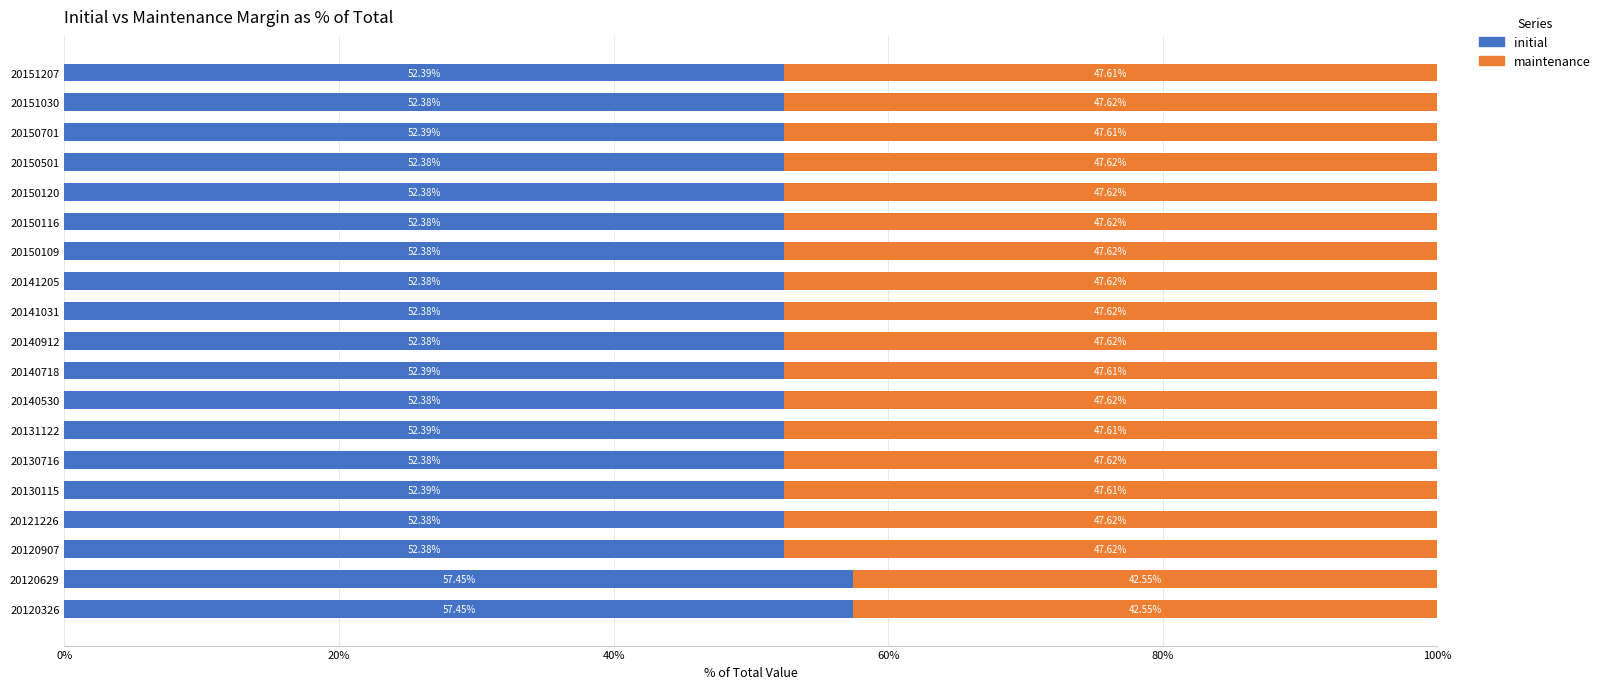

What is the total value across all series at 20141205?

100.0